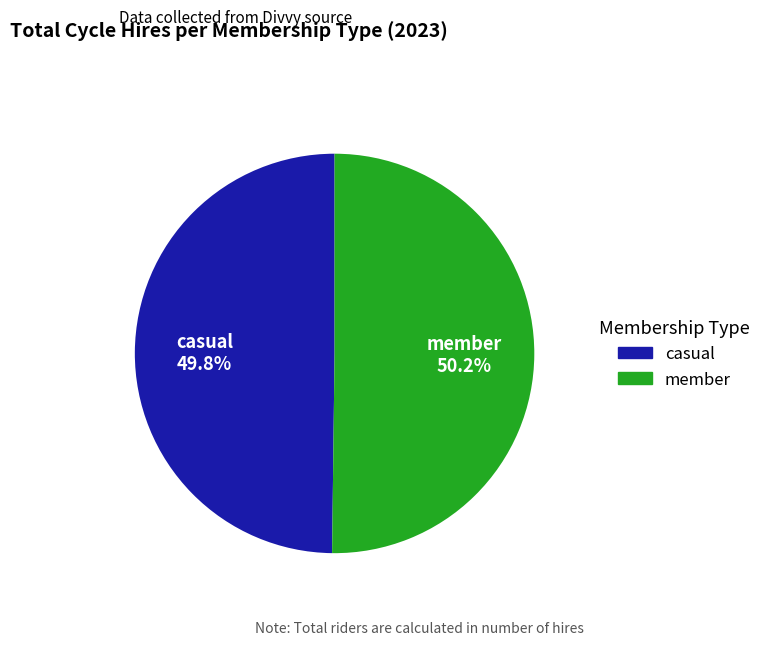

Is there any slice that represents more than half of the pie?

Yes